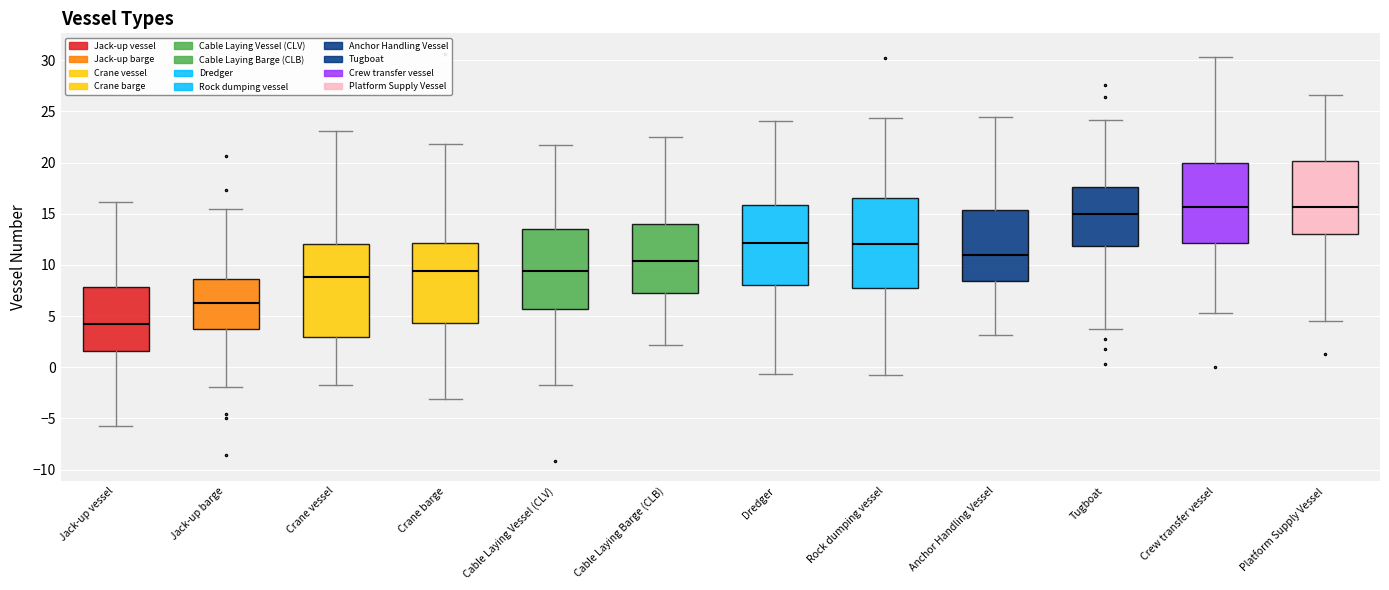

Reading left to right, read every box against the y-axis: the position of its median line, the range the box covers, and the ends of its whiskers. The values are not printed on the chart, so give them approximately, as read against the axis.

Jack-up vessel: median 4.0, box 1.5 to 8.0, whiskers -6.0 to 16.0
Jack-up barge: median 6.5, box 3.5 to 8.5, whiskers -2.0 to 15.5
Crane vessel: median 9.0, box 3.0 to 12.0, whiskers -1.5 to 23.0
Crane barge: median 9.5, box 4.5 to 12.0, whiskers -3.0 to 22.0
Cable Laying Vessel (CLV): median 9.5, box 5.5 to 13.5, whiskers -1.5 to 22.0
Cable Laying Barge (CLB): median 10.5, box 7.5 to 14.0, whiskers 2.0 to 22.5
Dredger: median 12.0, box 8.0 to 16.0, whiskers -0.5 to 24.0
Rock dumping vessel: median 12.0, box 7.5 to 16.5, whiskers -0.5 to 24.5
Anchor Handling Vessel: median 11.0, box 8.5 to 15.5, whiskers 3.0 to 24.5
Tugboat: median 15.0, box 12.0 to 17.5, whiskers 4.0 to 24.0
Crew transfer vessel: median 15.5, box 12.0 to 20.0, whiskers 5.5 to 30.5
Platform Supply Vessel: median 15.5, box 13.0 to 20.0, whiskers 4.5 to 26.5